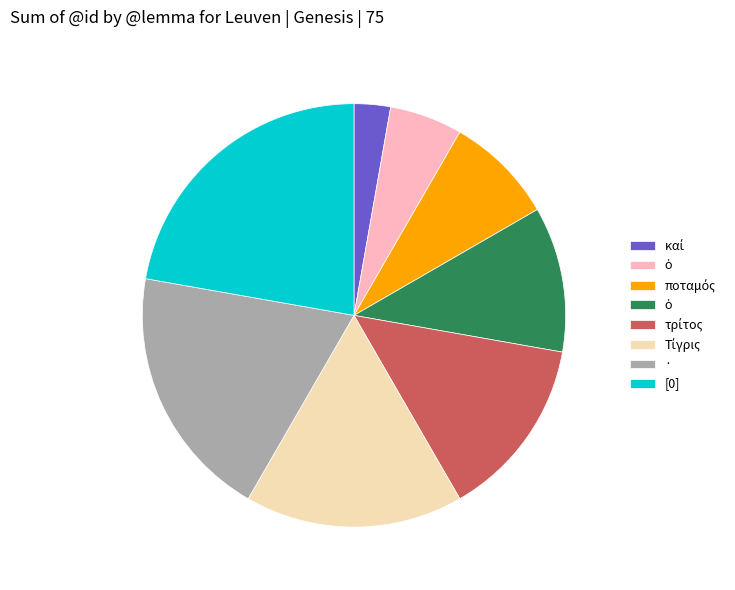

Does any single category account for the majority?

No